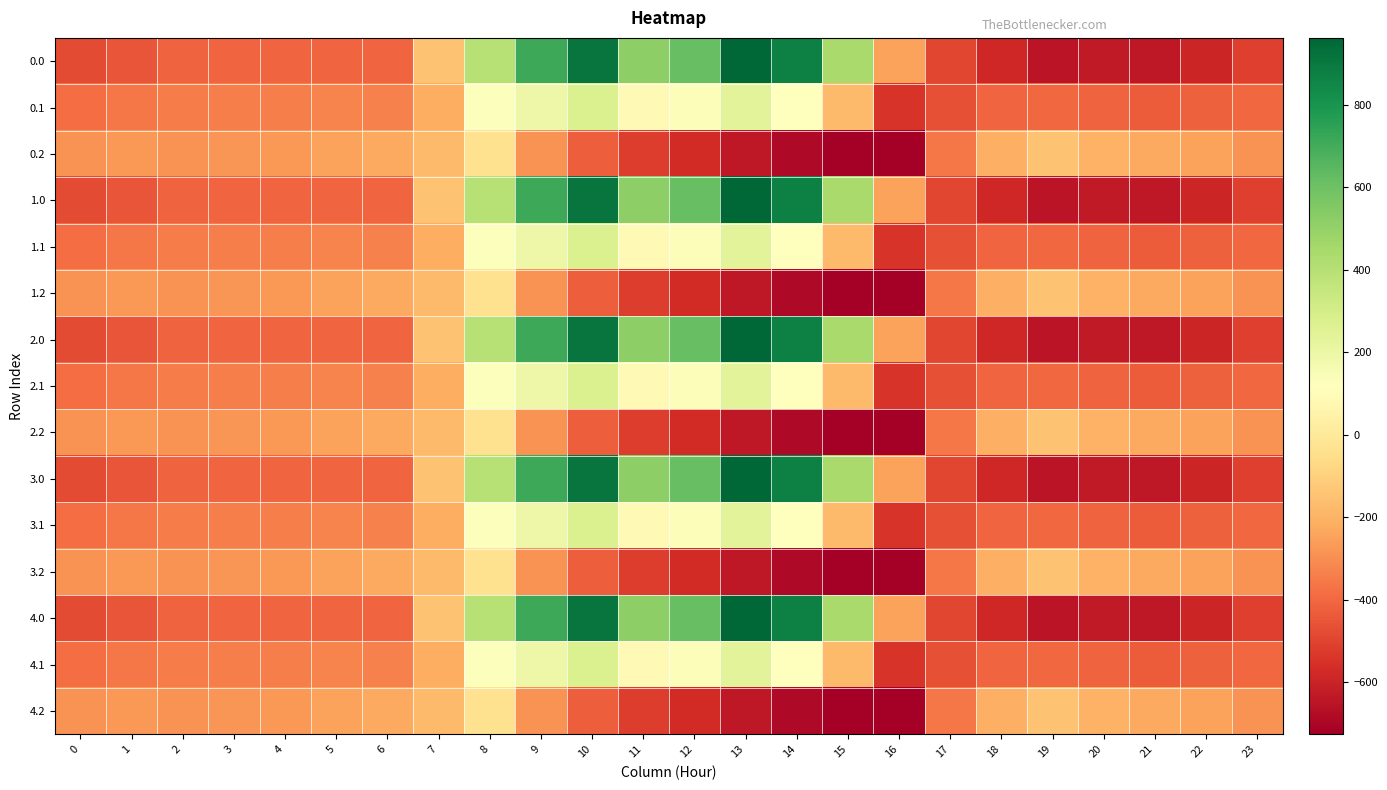

Reading right to left, extract all data points from this chart.

0.0: 23=-511.3	22=-592.3	21=-638.4	20=-629.9	19=-649.2	18=-586.7	17=-494.8	16=-250.9	15=443.0	14=870.3	13=962.7	12=619.4	11=516.0	10=916.2	9=716.9	8=395.3	7=-150.1	6=-408.0	5=-403.8	4=-404.9	3=-404.4	2=-410.3	1=-449.5	0=-482.0
0.1: 23=-399.4	22=-419.9	21=-432.4	20=-414.5	19=-400.2	18=-405.4	17=-466.6	16=-547.3	15=-173.1	14=113.7	13=241.5	12=134.6	11=87.0	10=274.1	9=191.1	8=125.2	7=-217.1	6=-332.2	5=-325.7	4=-339.6	3=-342.7	2=-347.9	1=-361.1	0=-384.6
0.2: 23=-287.5	22=-247.4	21=-226.4	20=-199.2	19=-151.0	18=-210.0	17=-362.4	16=-726.6	15=-725.8	14=-687.4	13=-640.4	12=-571.2	11=-520.6	10=-423.5	9=-288.5	8=-35.3	7=-176.6	6=-228.8	5=-245.0	4=-274.4	3=-281.0	2=-285.5	1=-272.7	0=-287.1
1.0: 23=-511.3	22=-592.3	21=-638.4	20=-629.9	19=-649.2	18=-586.7	17=-494.8	16=-250.9	15=443.0	14=870.3	13=962.7	12=619.4	11=516.0	10=916.2	9=716.9	8=395.3	7=-150.1	6=-408.0	5=-403.8	4=-404.9	3=-404.4	2=-410.3	1=-449.5	0=-482.0
1.1: 23=-399.4	22=-419.9	21=-432.4	20=-414.5	19=-400.2	18=-405.4	17=-466.6	16=-547.3	15=-173.1	14=113.7	13=241.5	12=134.6	11=87.0	10=274.1	9=191.1	8=125.2	7=-217.1	6=-332.2	5=-325.7	4=-339.6	3=-342.7	2=-347.9	1=-361.1	0=-384.6
1.2: 23=-287.5	22=-247.4	21=-226.4	20=-199.2	19=-151.0	18=-210.0	17=-362.4	16=-726.6	15=-725.8	14=-687.4	13=-640.4	12=-571.2	11=-520.6	10=-423.5	9=-288.5	8=-35.3	7=-176.6	6=-228.8	5=-245.0	4=-274.4	3=-281.0	2=-285.5	1=-272.7	0=-287.1
2.0: 23=-511.3	22=-592.3	21=-638.4	20=-629.9	19=-649.2	18=-586.7	17=-494.8	16=-250.9	15=443.0	14=870.3	13=962.7	12=619.4	11=516.0	10=916.2	9=716.9	8=395.3	7=-150.1	6=-408.0	5=-403.8	4=-404.9	3=-404.4	2=-410.3	1=-449.5	0=-482.0
2.1: 23=-399.4	22=-419.9	21=-432.4	20=-414.5	19=-400.2	18=-405.4	17=-466.6	16=-547.3	15=-173.1	14=113.7	13=241.5	12=134.6	11=87.0	10=274.1	9=191.1	8=125.2	7=-217.1	6=-332.2	5=-325.7	4=-339.6	3=-342.7	2=-347.9	1=-361.1	0=-384.6
2.2: 23=-287.5	22=-247.4	21=-226.4	20=-199.2	19=-151.0	18=-210.0	17=-362.4	16=-726.6	15=-725.8	14=-687.4	13=-640.4	12=-571.2	11=-520.6	10=-423.5	9=-288.5	8=-35.3	7=-176.6	6=-228.8	5=-245.0	4=-274.4	3=-281.0	2=-285.5	1=-272.7	0=-287.1
3.0: 23=-511.3	22=-592.3	21=-638.4	20=-629.9	19=-649.2	18=-586.7	17=-494.8	16=-250.9	15=443.0	14=870.3	13=962.7	12=619.4	11=516.0	10=916.2	9=716.9	8=395.3	7=-150.1	6=-408.0	5=-403.8	4=-404.9	3=-404.4	2=-410.3	1=-449.5	0=-482.0
3.1: 23=-399.4	22=-419.9	21=-432.4	20=-414.5	19=-400.2	18=-405.4	17=-466.6	16=-547.3	15=-173.1	14=113.7	13=241.5	12=134.6	11=87.0	10=274.1	9=191.1	8=125.2	7=-217.1	6=-332.2	5=-325.7	4=-339.6	3=-342.7	2=-347.9	1=-361.1	0=-384.6
3.2: 23=-287.5	22=-247.4	21=-226.4	20=-199.2	19=-151.0	18=-210.0	17=-362.4	16=-726.6	15=-725.8	14=-687.4	13=-640.4	12=-571.2	11=-520.6	10=-423.5	9=-288.5	8=-35.3	7=-176.6	6=-228.8	5=-245.0	4=-274.4	3=-281.0	2=-285.5	1=-272.7	0=-287.1
4.0: 23=-511.3	22=-592.3	21=-638.4	20=-629.9	19=-649.2	18=-586.7	17=-494.8	16=-250.9	15=443.0	14=870.3	13=962.7	12=619.4	11=516.0	10=916.2	9=716.9	8=395.3	7=-150.1	6=-408.0	5=-403.8	4=-404.9	3=-404.4	2=-410.3	1=-449.5	0=-482.0
4.1: 23=-399.4	22=-419.9	21=-432.4	20=-414.5	19=-400.2	18=-405.4	17=-466.6	16=-547.3	15=-173.1	14=113.7	13=241.5	12=134.6	11=87.0	10=274.1	9=191.1	8=125.2	7=-217.1	6=-332.2	5=-325.7	4=-339.6	3=-342.7	2=-347.9	1=-361.1	0=-384.6
4.2: 23=-287.5	22=-247.4	21=-226.4	20=-199.2	19=-151.0	18=-210.0	17=-362.4	16=-726.6	15=-725.8	14=-687.4	13=-640.4	12=-571.2	11=-520.6	10=-423.5	9=-288.5	8=-35.3	7=-176.6	6=-228.8	5=-245.0	4=-274.4	3=-281.0	2=-285.5	1=-272.7	0=-287.1